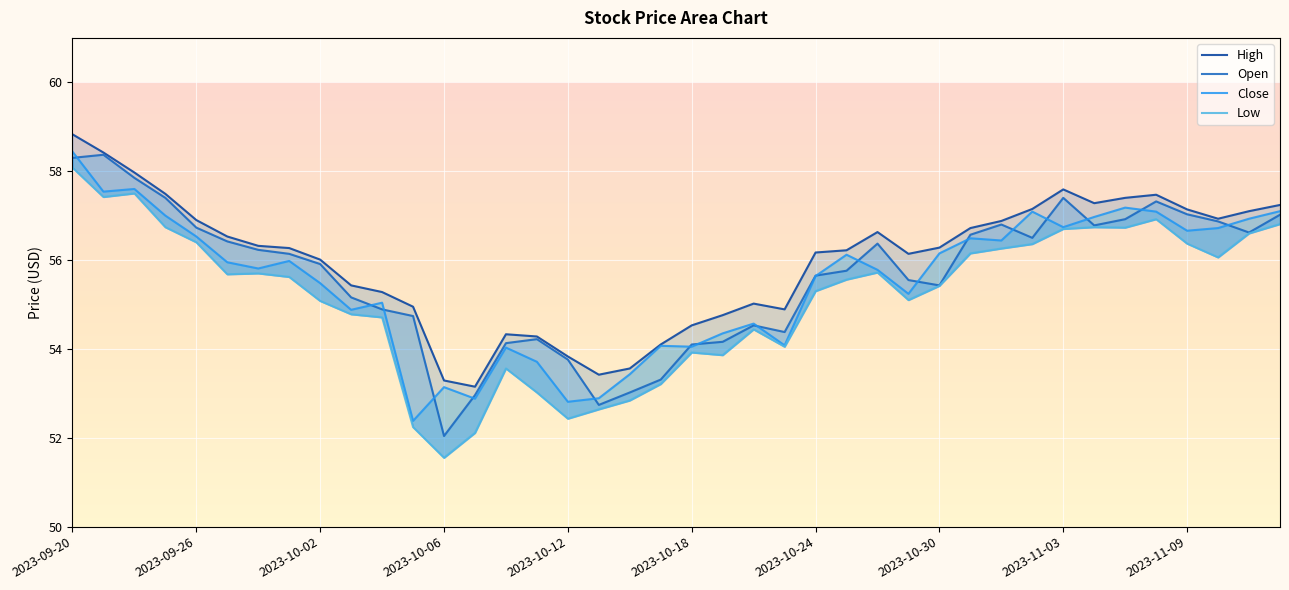

At 25, list the series in order from largest to smallest.

High, Close, Open, Low